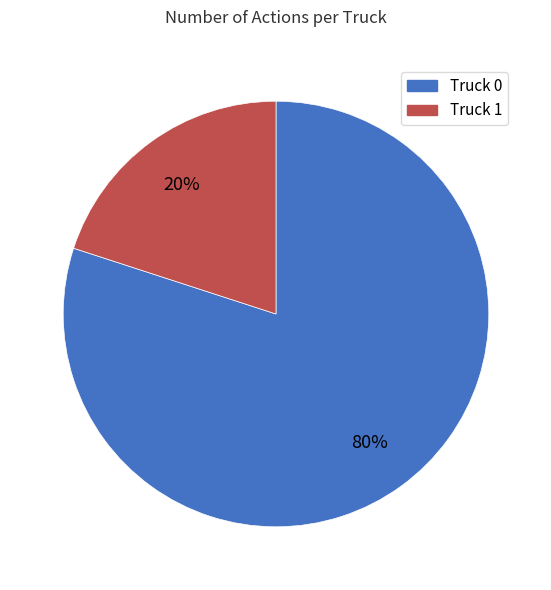

Between Truck 0 and Truck 1, which is larger?

Truck 0